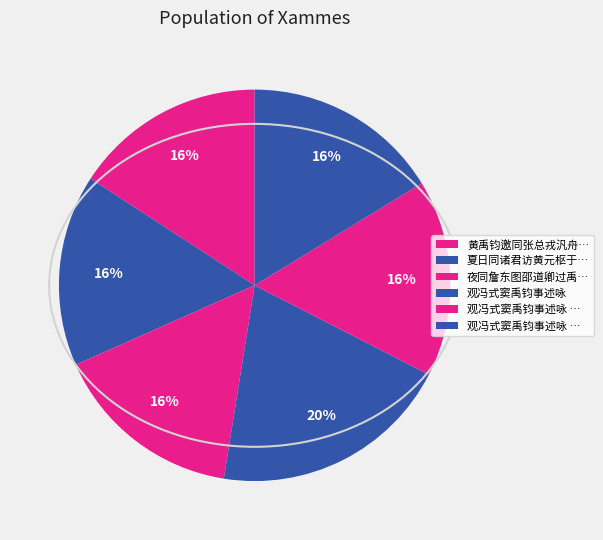

How many slices are in this pie chart?

6